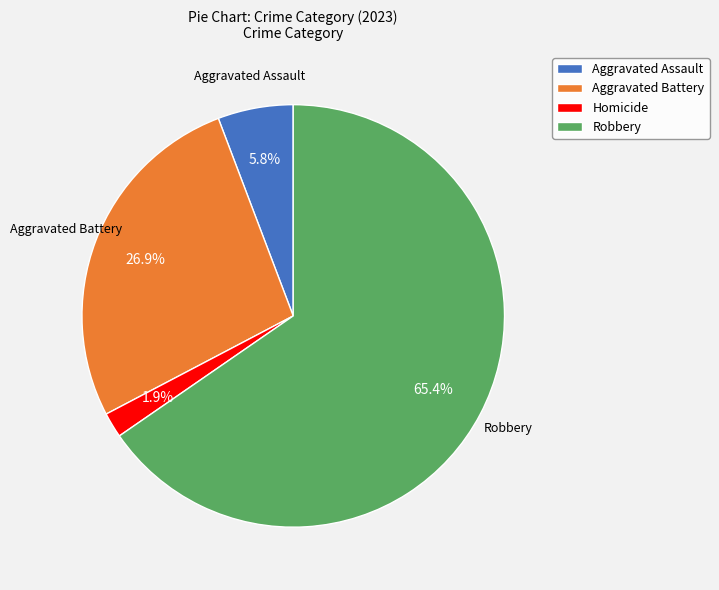

How many slices are in this pie chart?

4